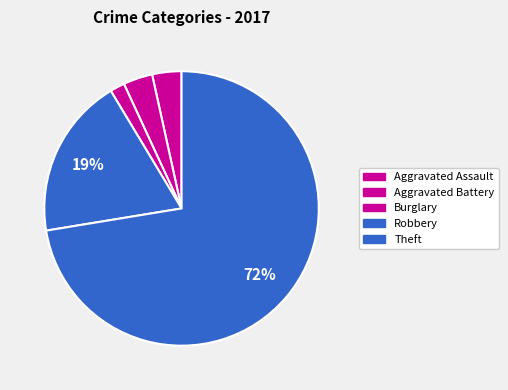

Count the number of slices in the pie.

5